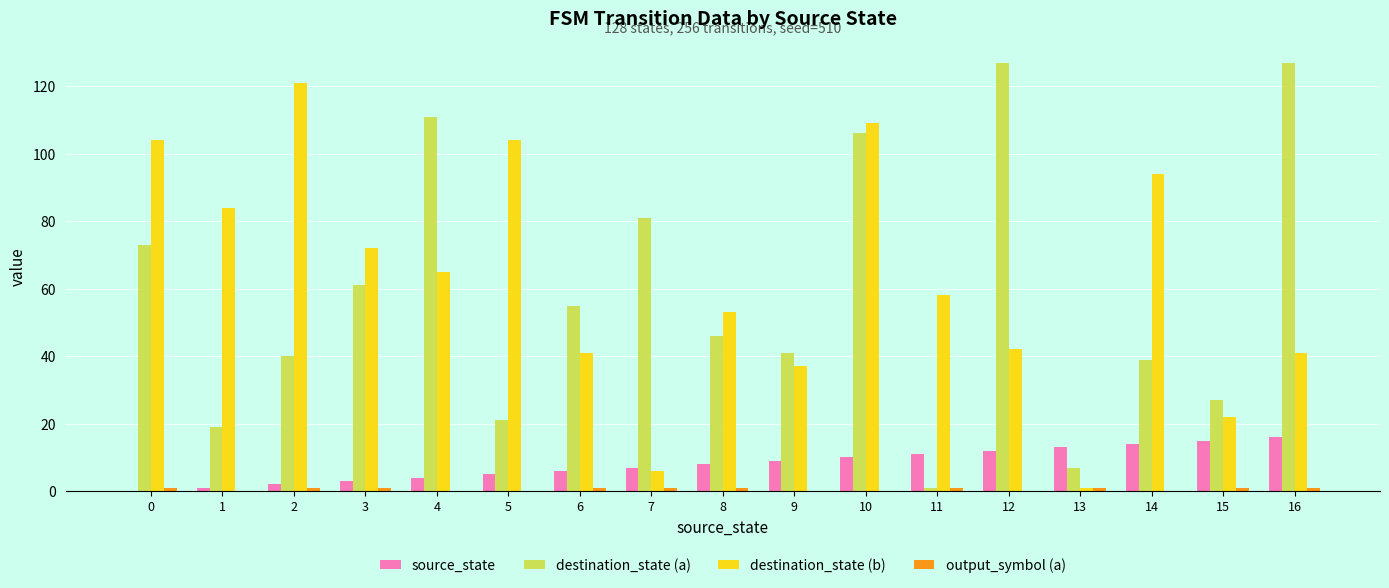

Which series changed the most between 1 and 14?

destination_state (a)